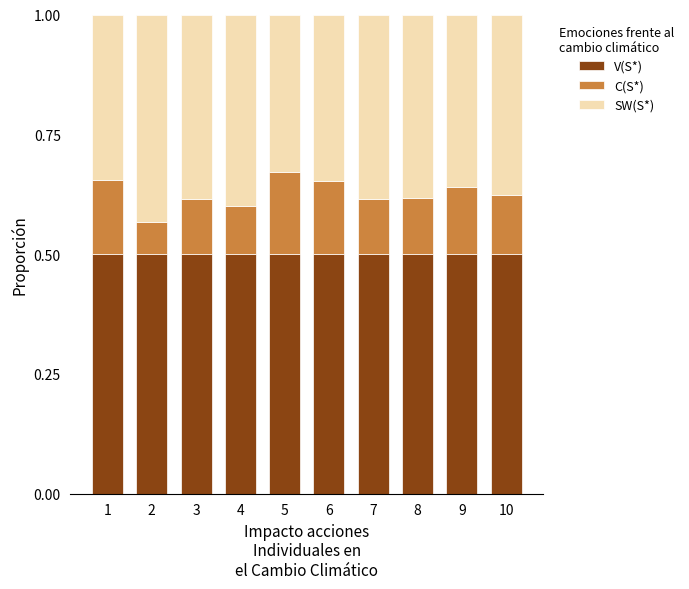

What is the total value across all series at 6?

1.0